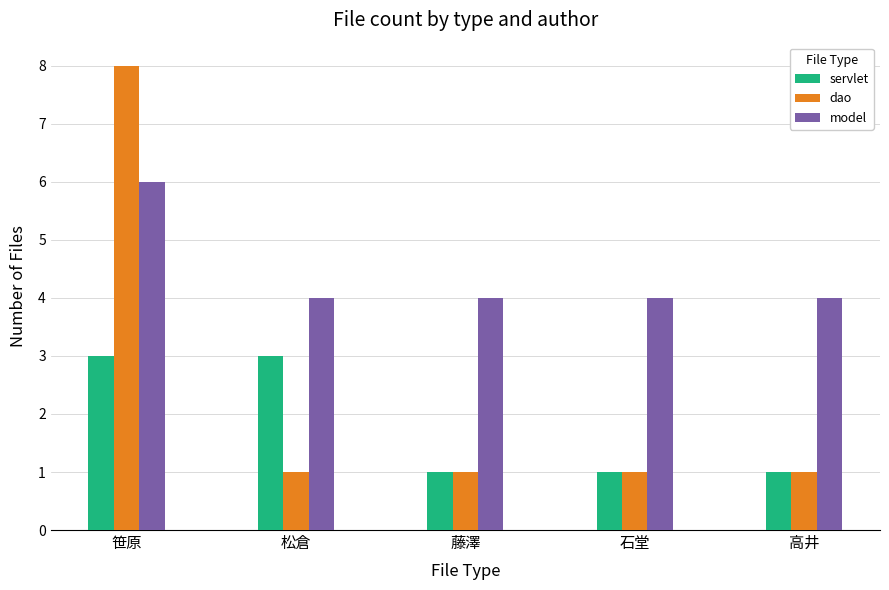

Is it true that model equals 6 at 笹原?

True